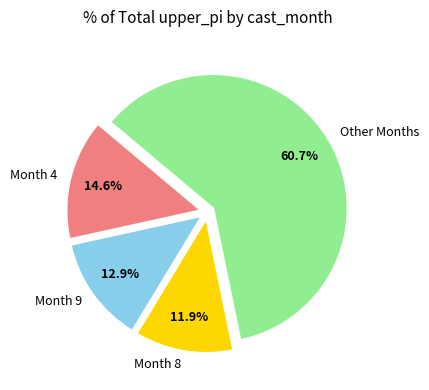

What is the majority slice?

Other Months